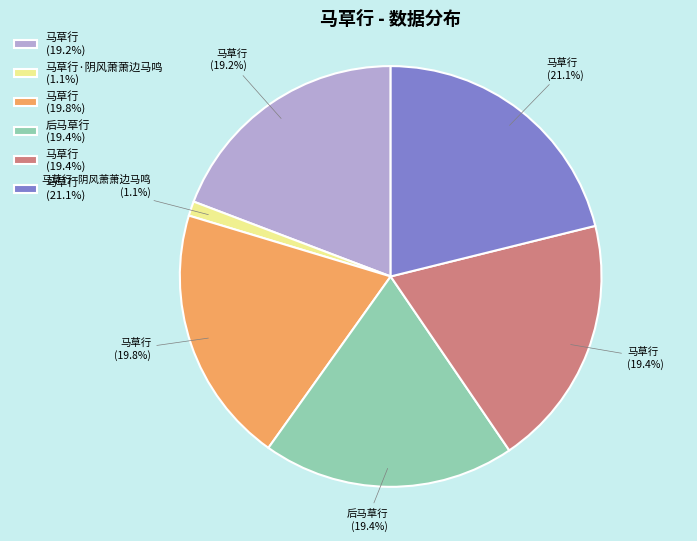

Which category has the smallest portion of the pie?

马草行·阴风萧萧边马鸣 (1.1%)